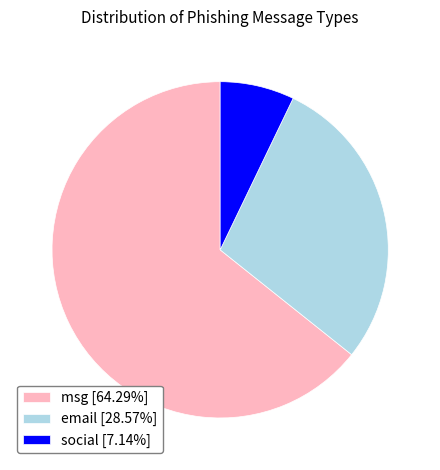

How many slices are in this pie chart?

3